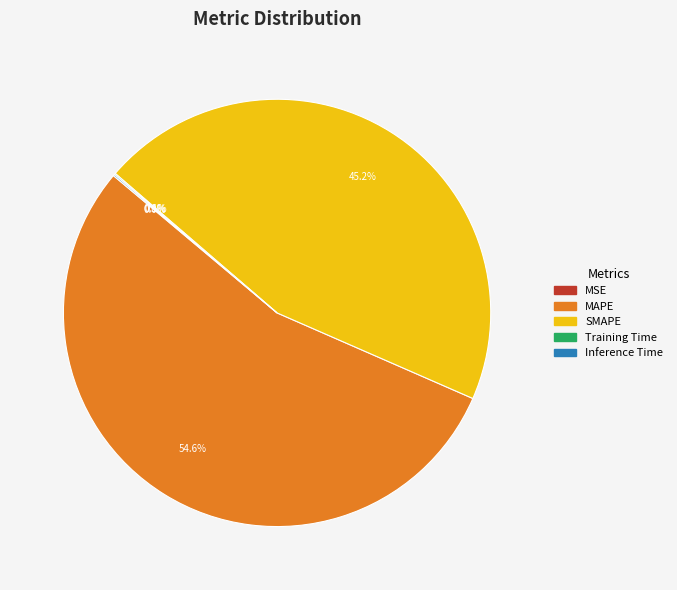

What is the ratio of the value at MAPE to the value at SMAPE?

1.2